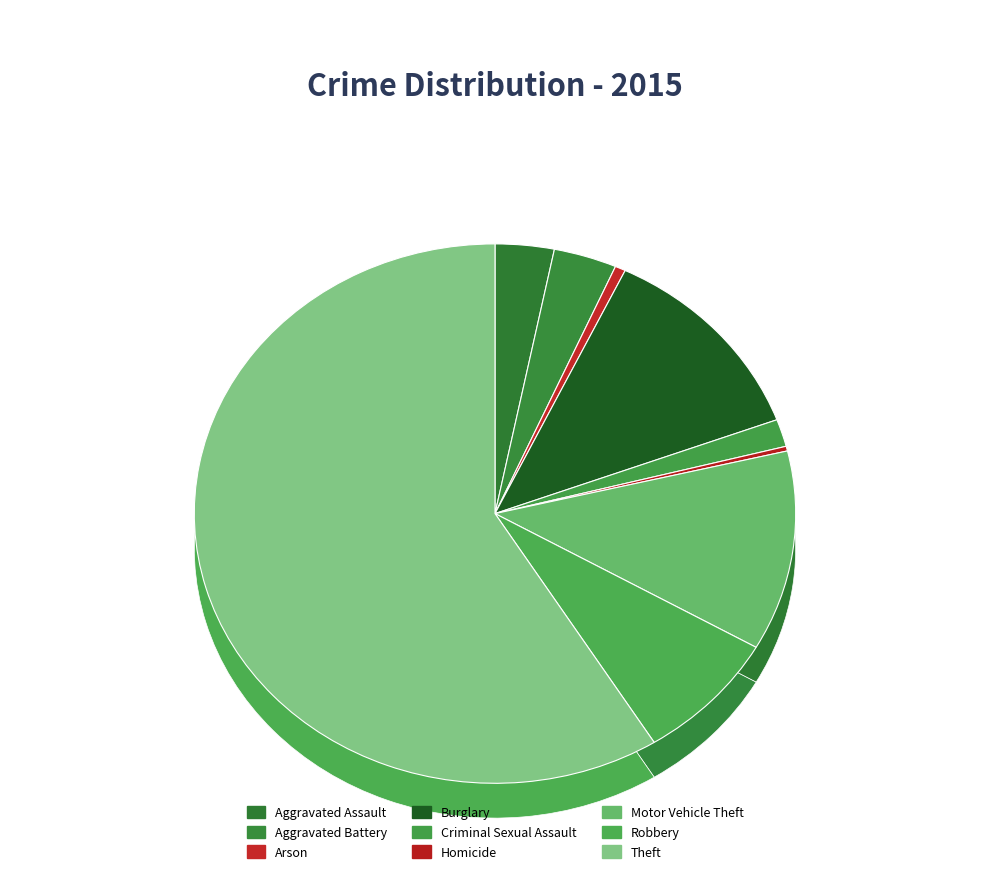

To the nearest percent, what is the average slice percentage?

11%